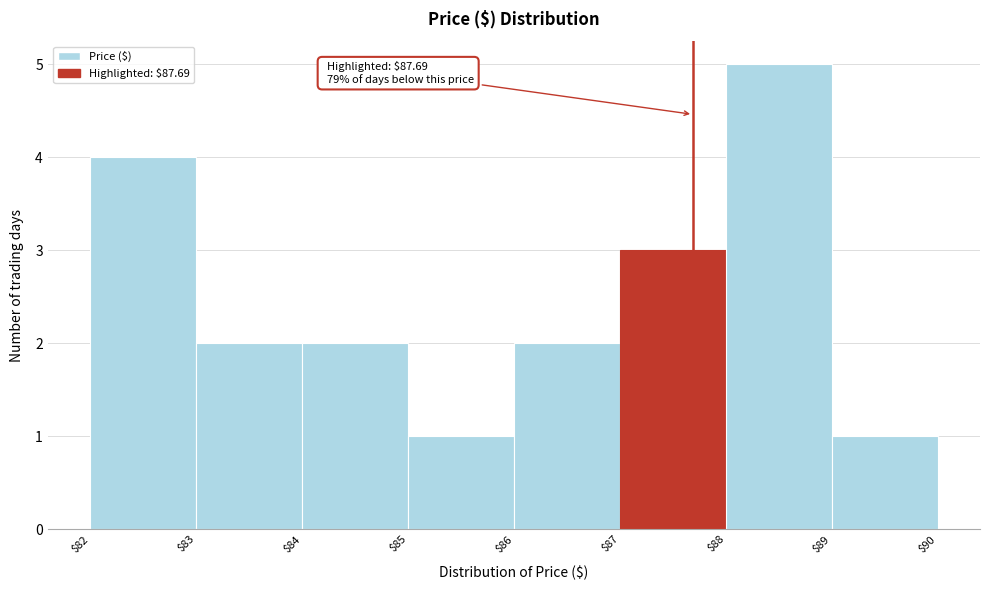

Over which range of the x-axis is the bar tallest?

$88 to $89